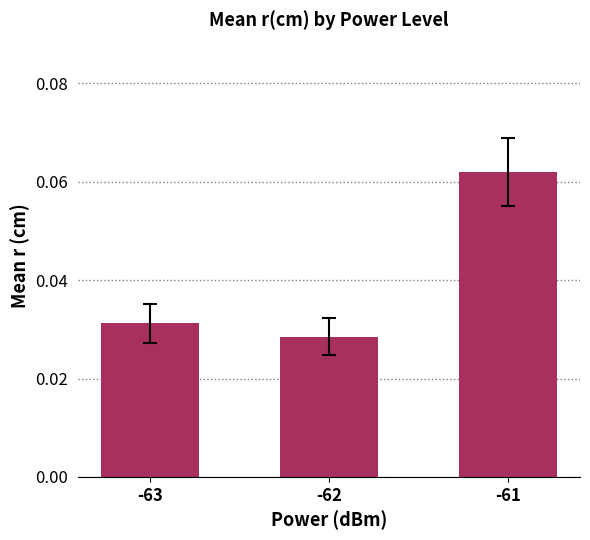

Which label corresponds to the smallest value in the chart?

-62